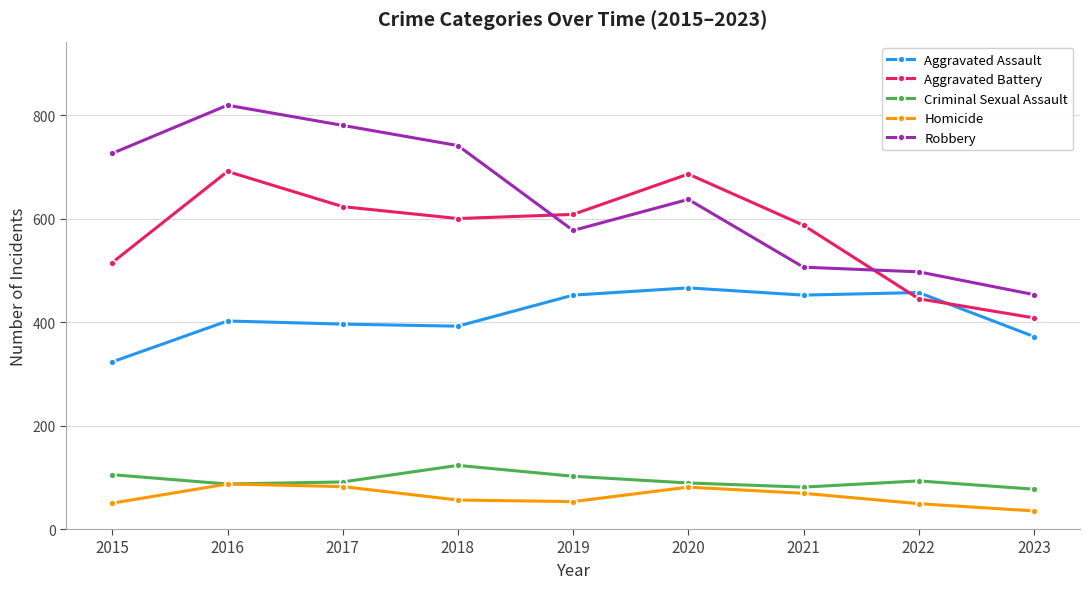

What value does the Aggravated Assault series have at 2022?

457